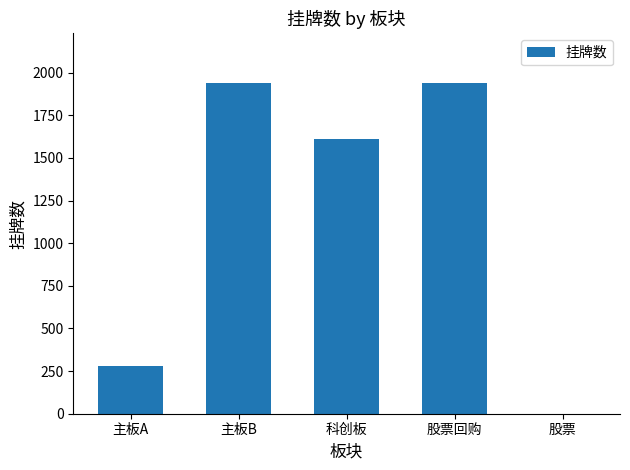

The value at 主板A is 281. True or false?

True